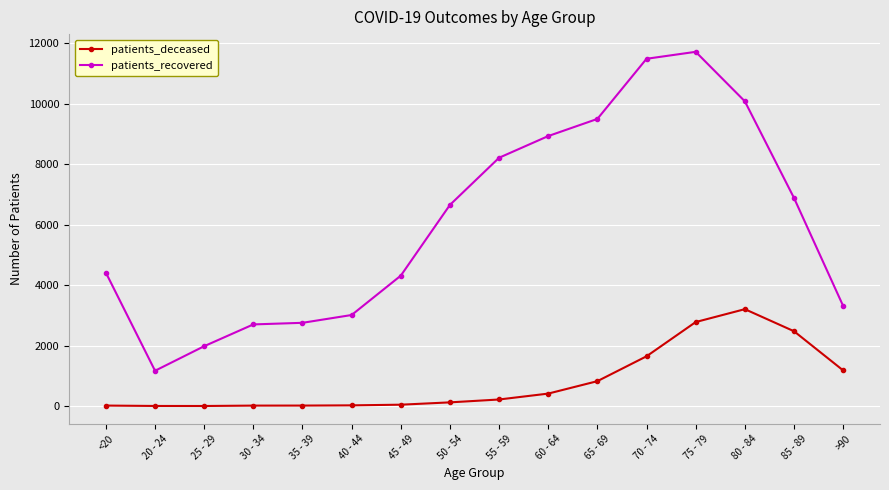

The patients_deceased series shows 1449 at 80 - 84. True or false?

False